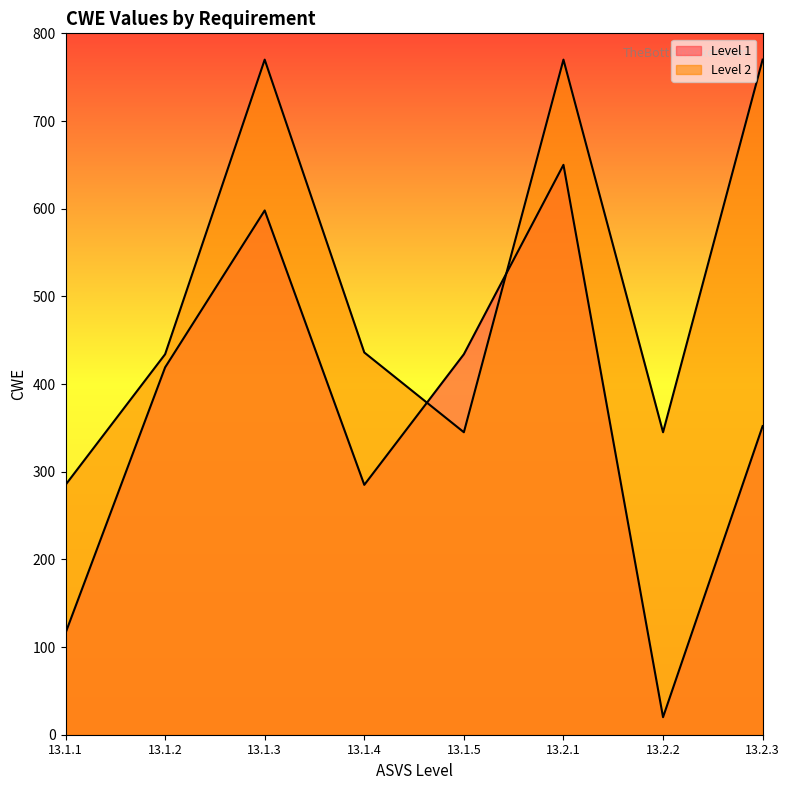

How many lines are shown in the chart?

2